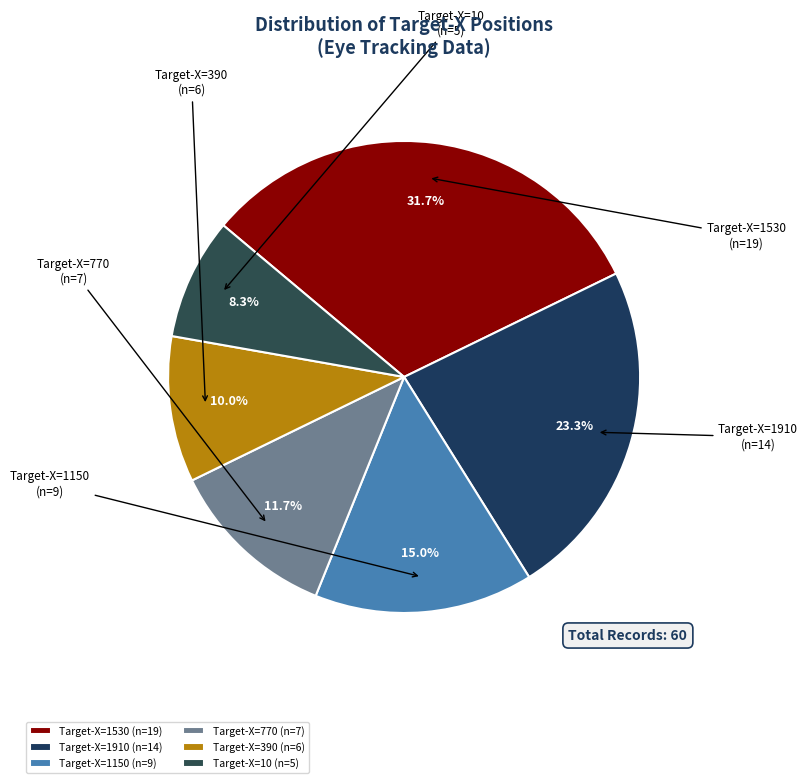

Rank the categories by value from highest to lowest.

Target-X=1530, Target-X=1910, Target-X=1150, Target-X=770, Target-X=390, Target-X=10